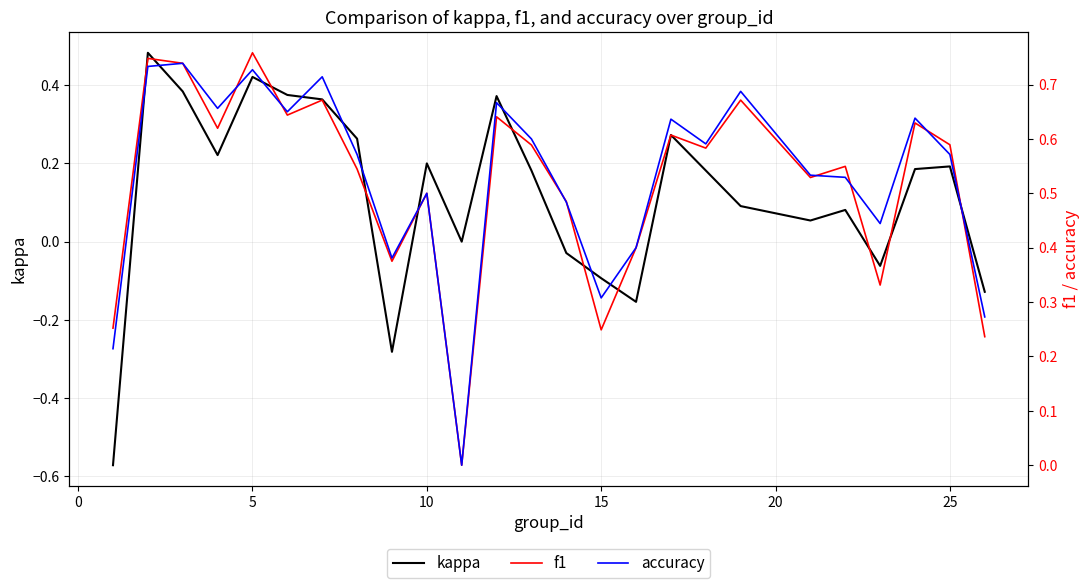

Count the number of data series in this chart.

3